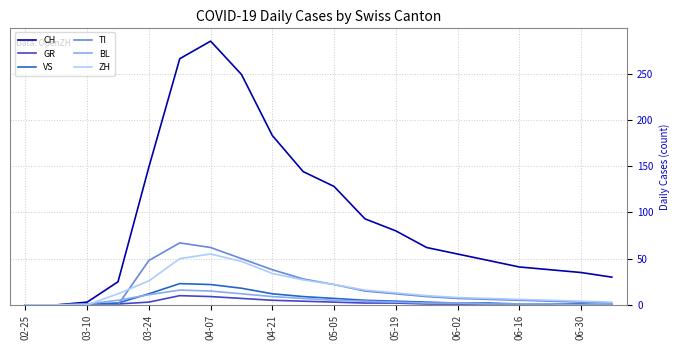

What is the highest value of the CH series?

285